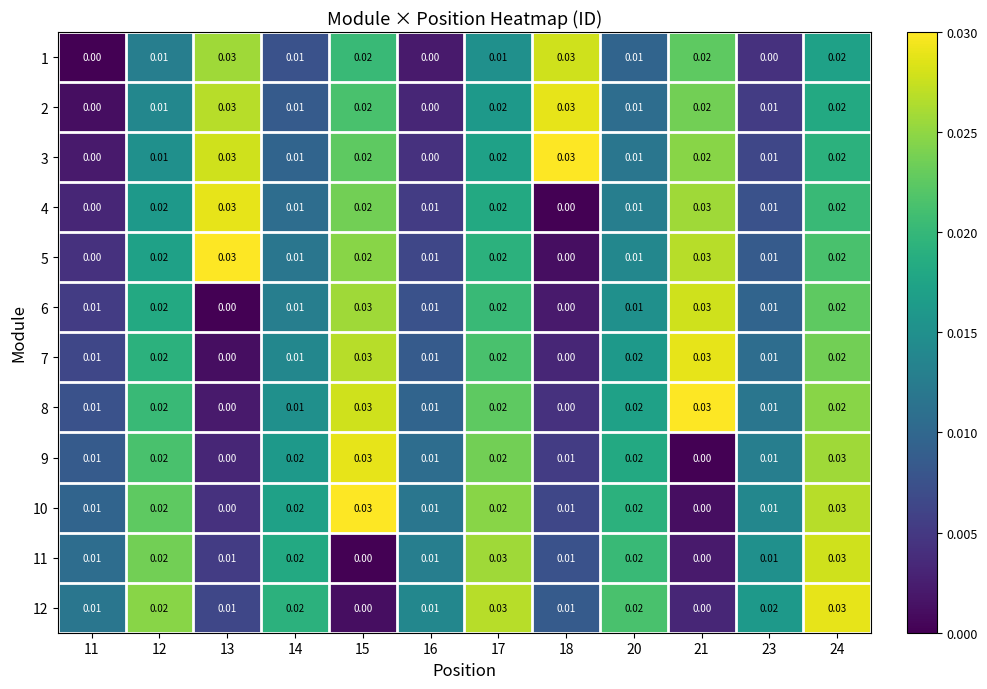

Count the number of categories in the chart.

12